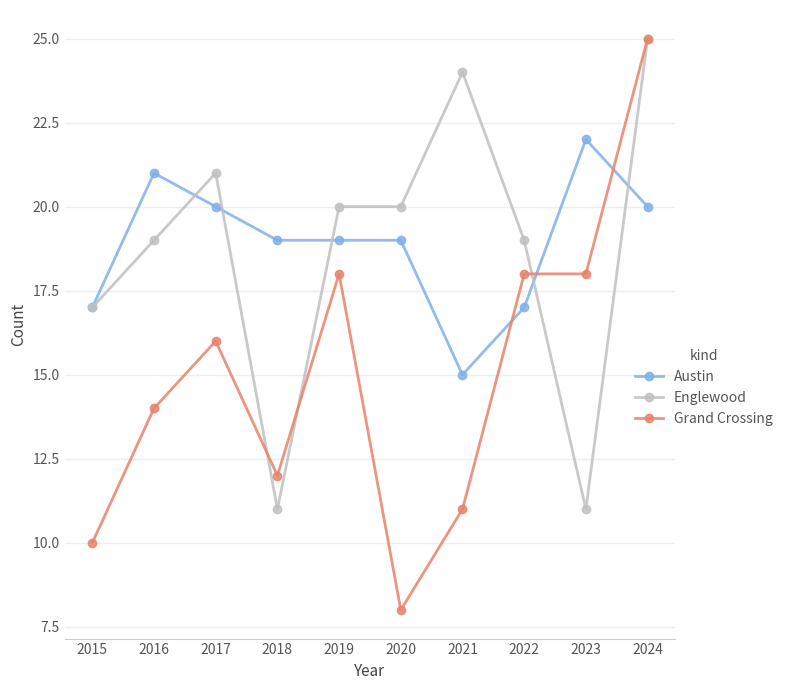

What is the value of the Englewood point at the 7th from the left?

24